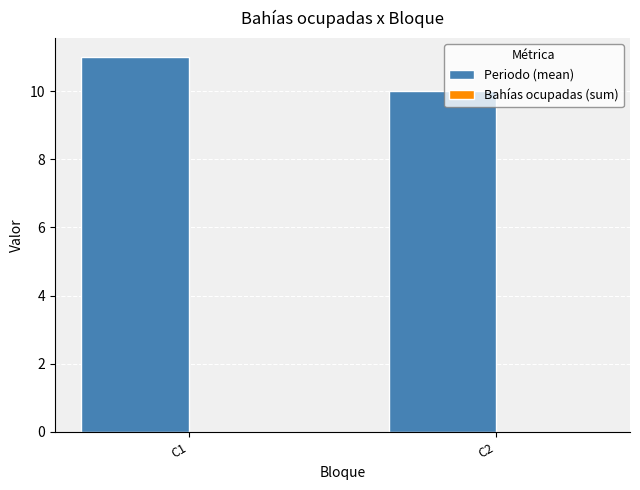

Approximately how many times larger is the value at C2 compared to C1?

0.9